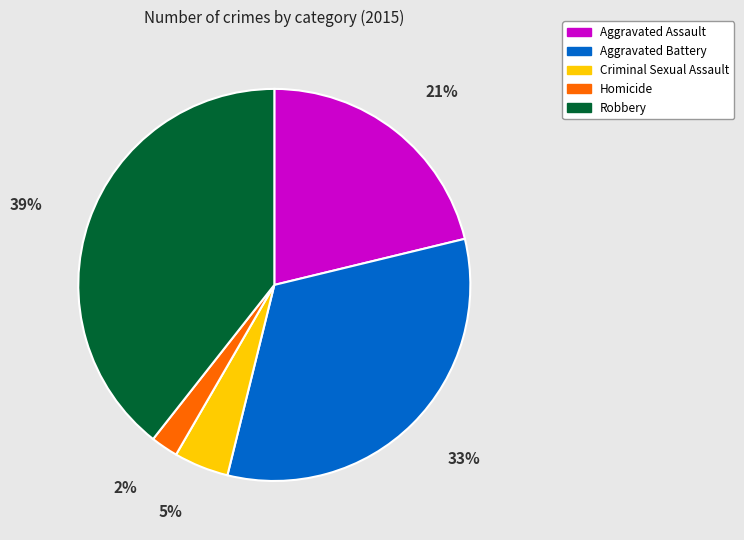

Count the number of slices in the pie.

5